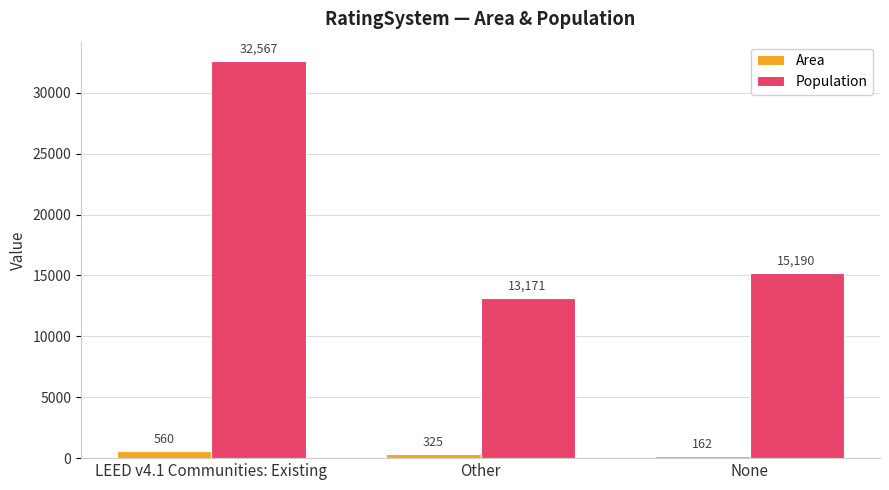

Which series changed the most between LEED v4.1 Communities: Existing and None?

Population